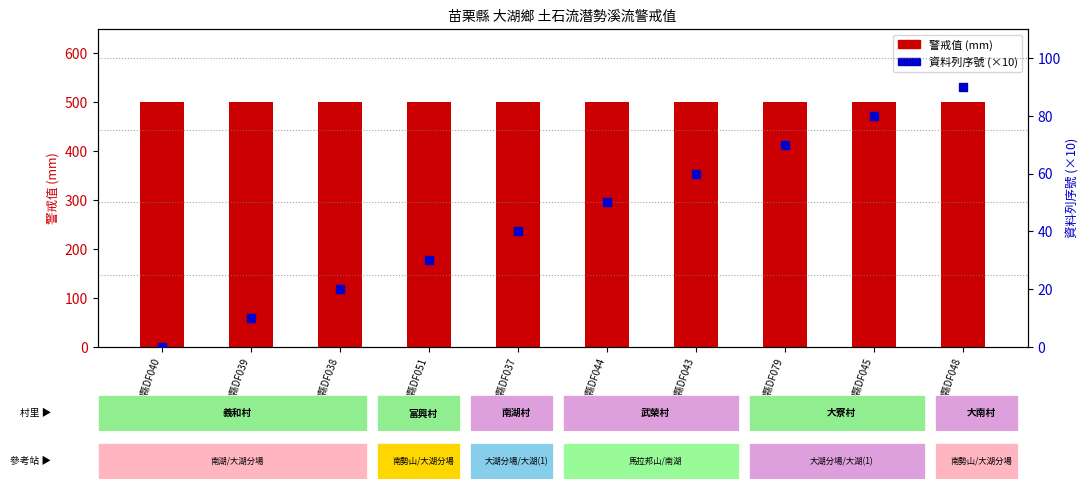

Which series reaches the minimum Y coordinate?

資料列序號 (×10)